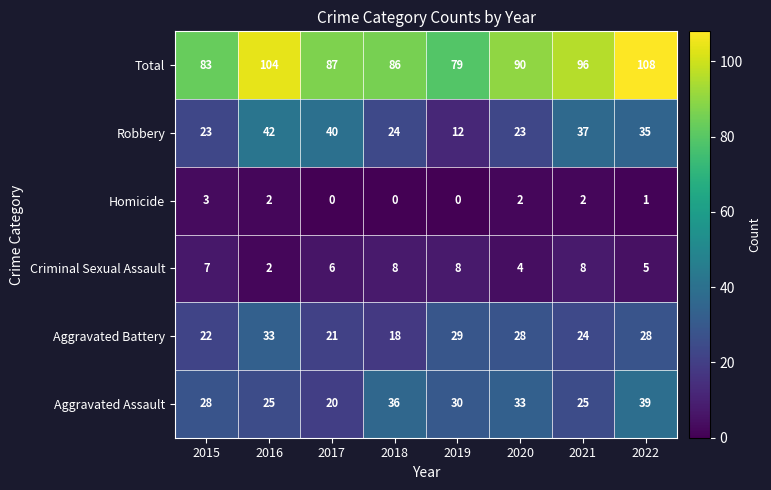

Rank the series at 2020 from lowest to highest value.

Homicide, Criminal Sexual Assault, Robbery, Aggravated Battery, Aggravated Assault, Total